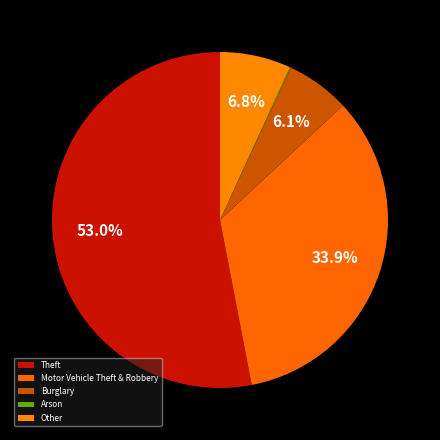

Is it true that Theft is 53% of the pie?

True